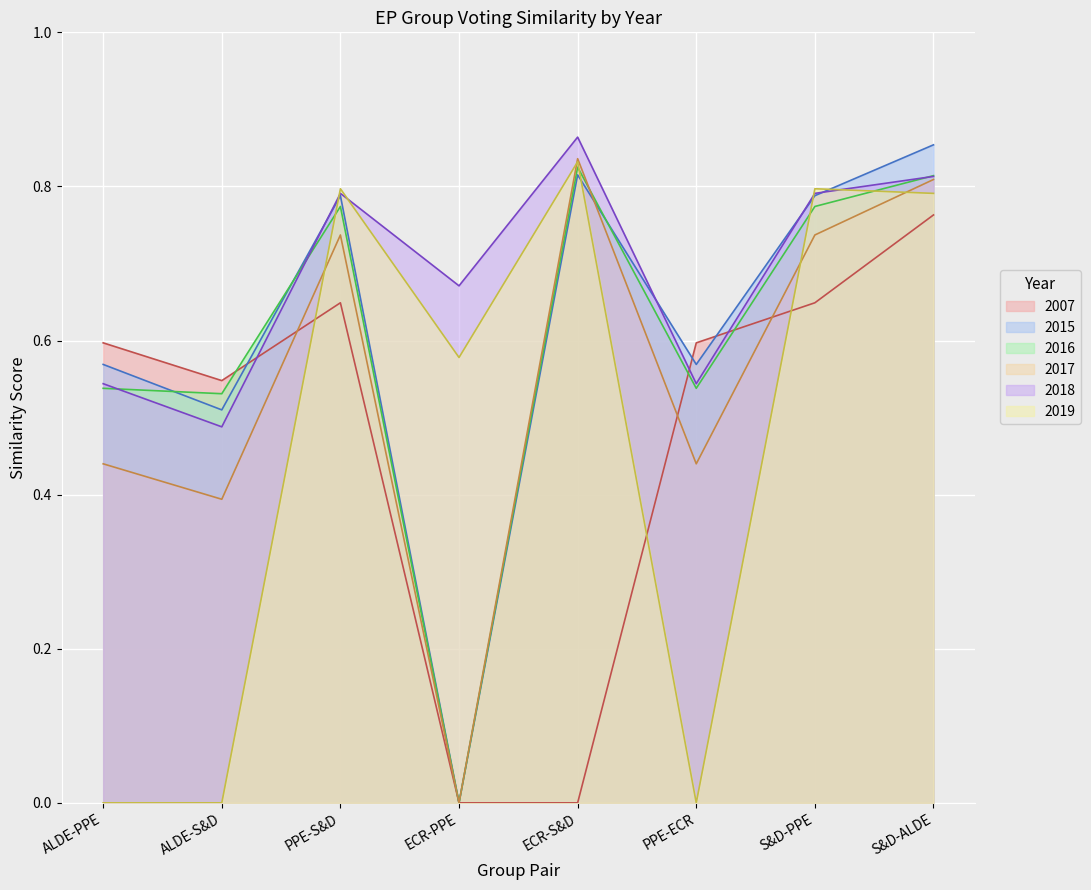

Is the value of 2018 at S&D-ALDE greater than the value of 2016 at ECR-PPE?

Yes